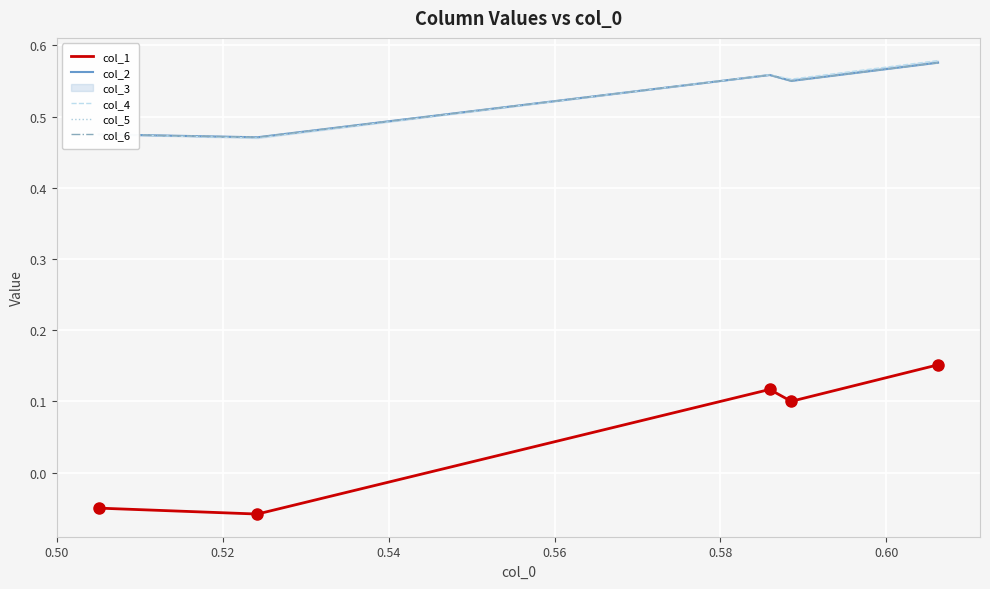

Is it true that col_4 equals 0.8 at 0.56?

False